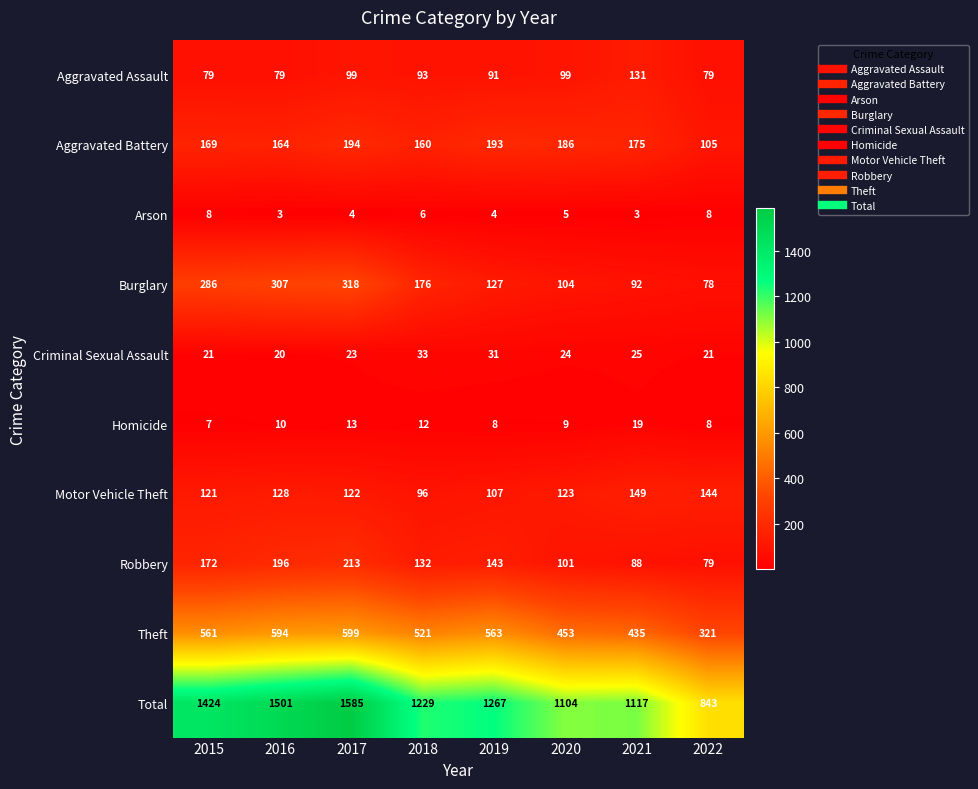

The value of Homicide at 2020 is 12. True or false?

False